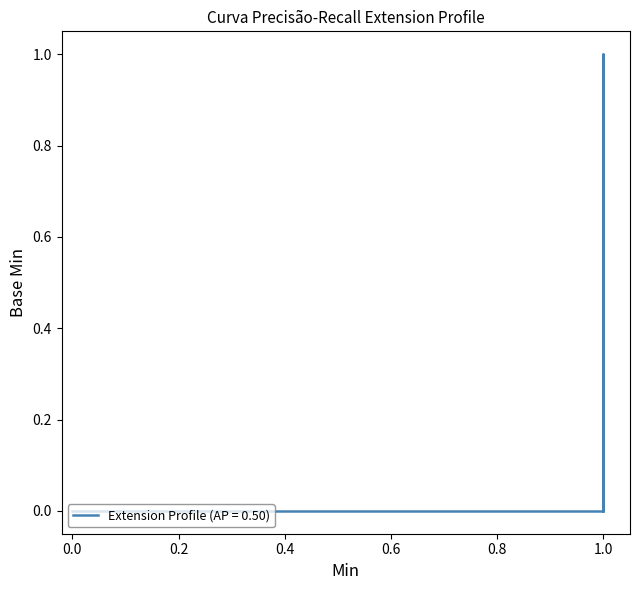

What is the greatest value displayed?

1